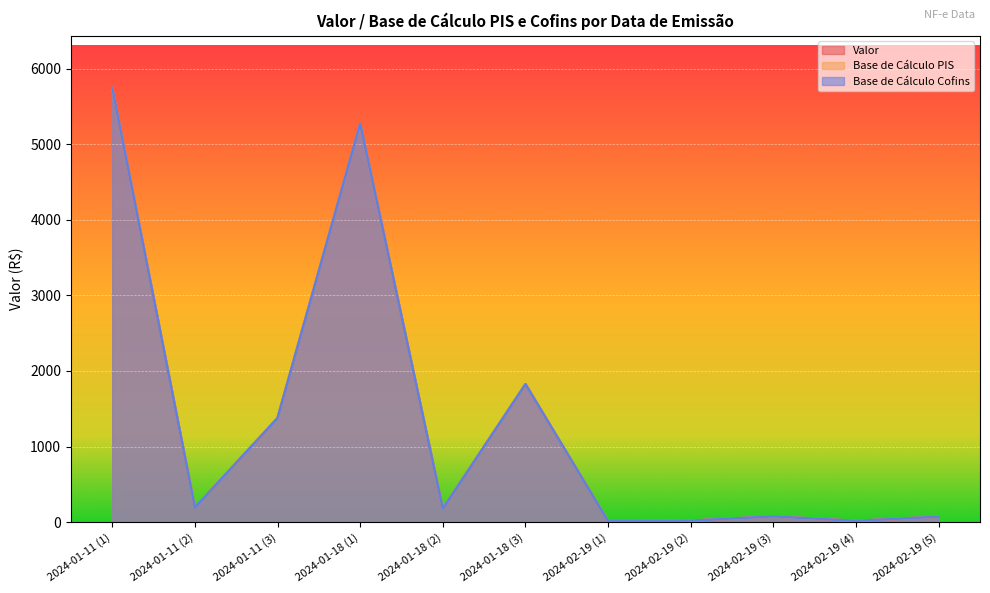

True or false: Valor and Base de Cálculo Cofins cross at least once.

False